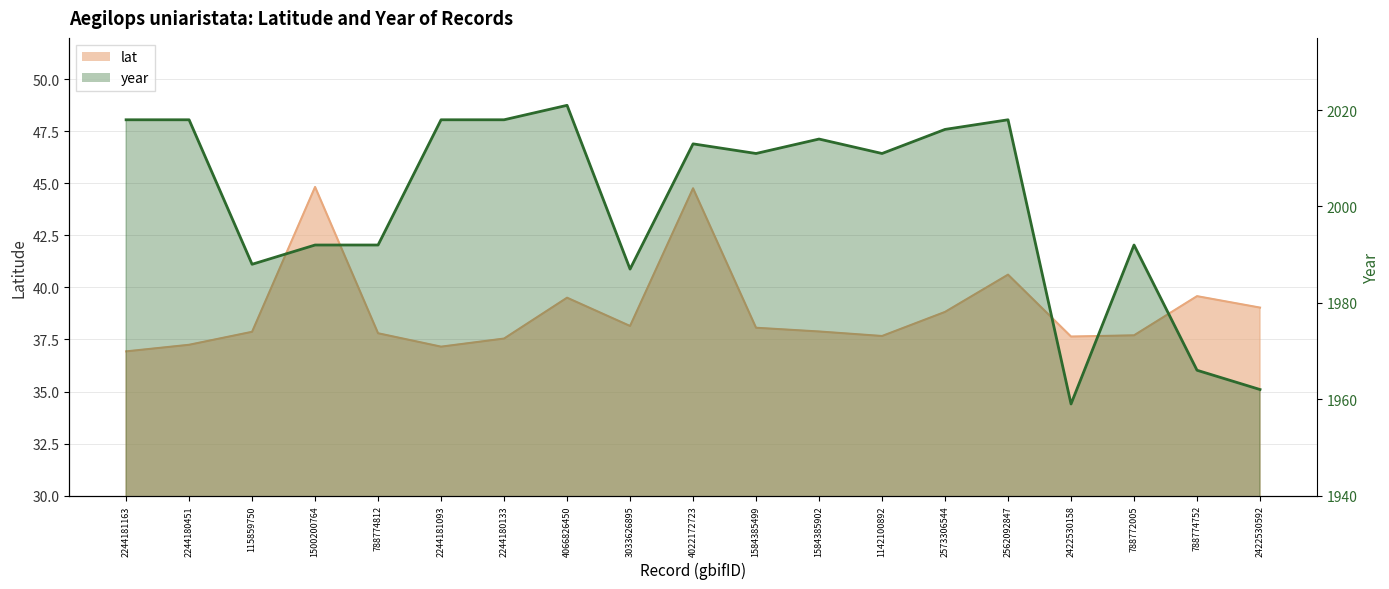

How many lines are shown in the chart?

2